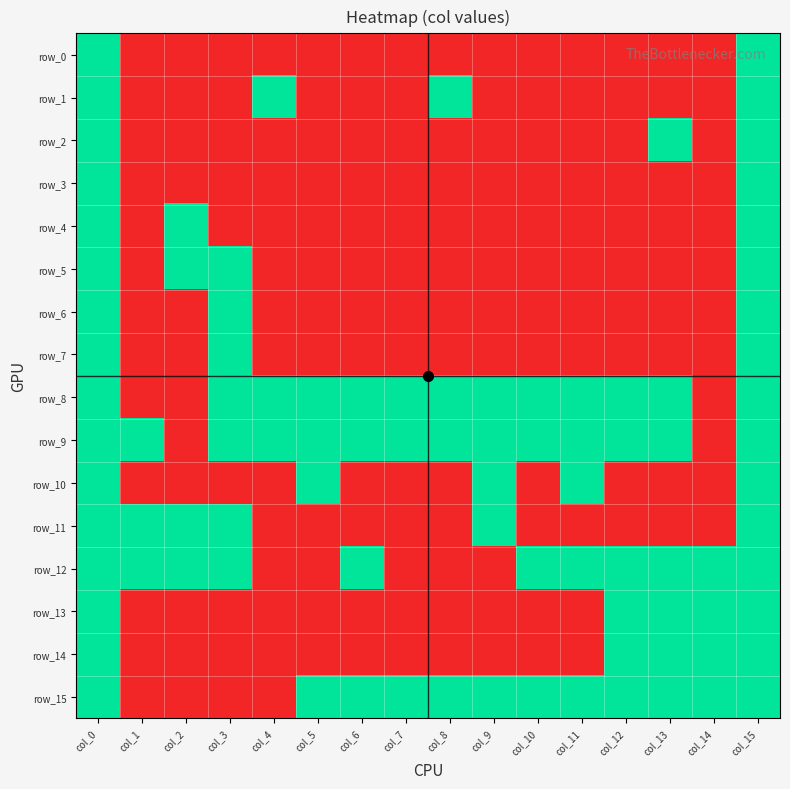

Is the value of row_13 at col_4 greater than the value of row_4 at col_10?

No